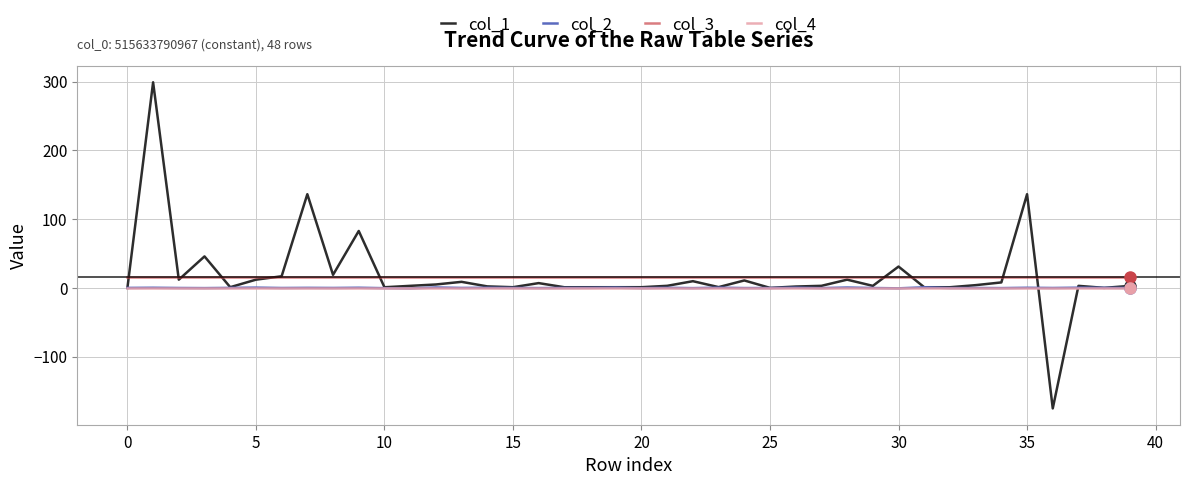

How many lines are shown in the chart?

4